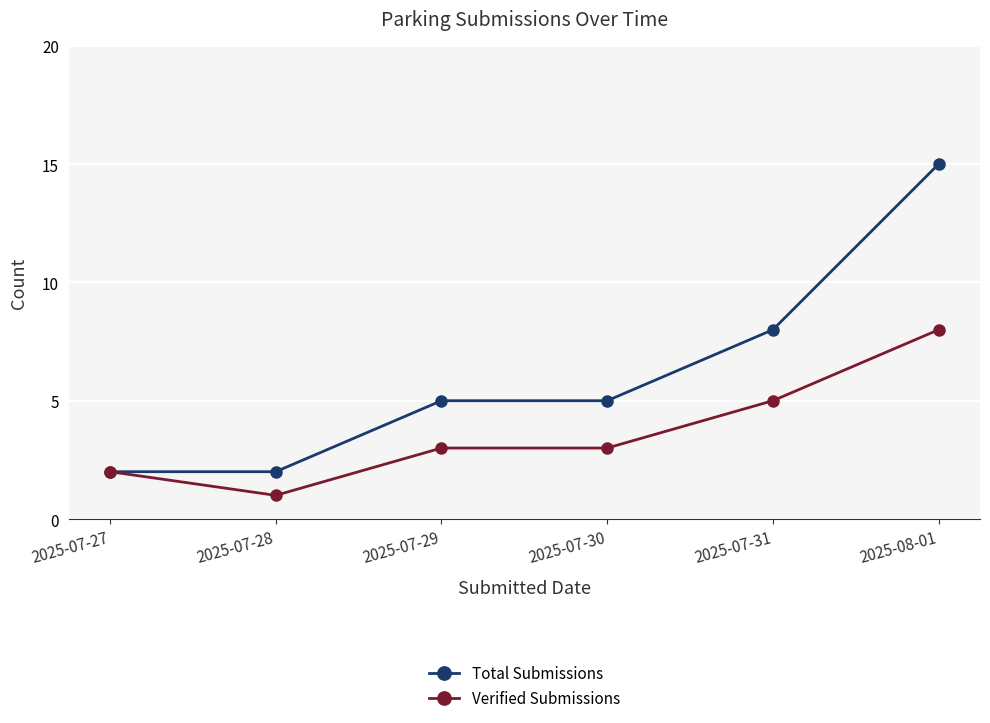

What is the total value across all series at 2025-07-30?

8